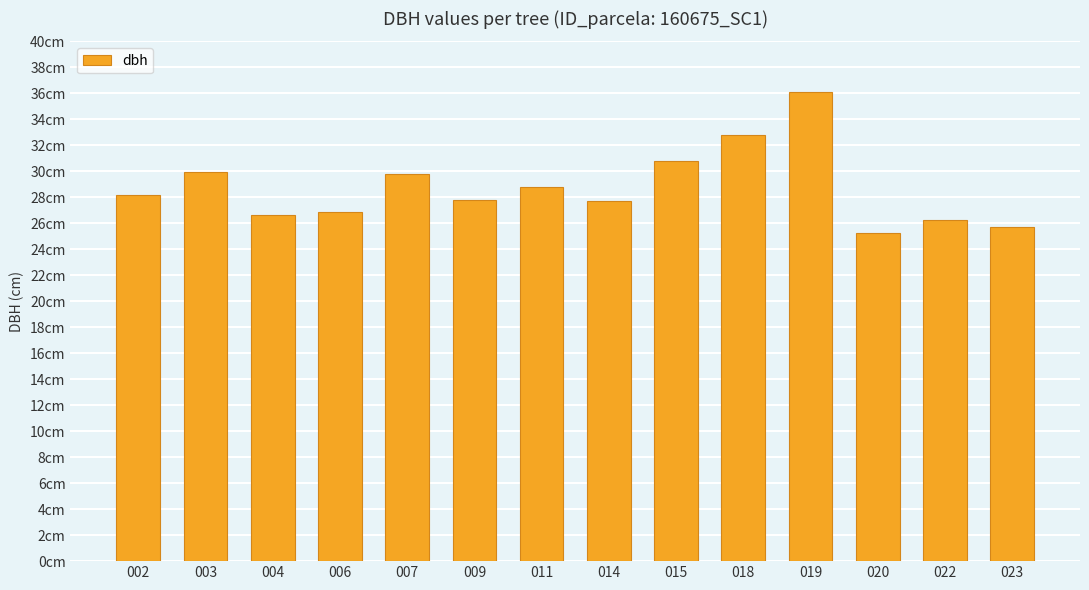

At which label is the value closest to 30?

003